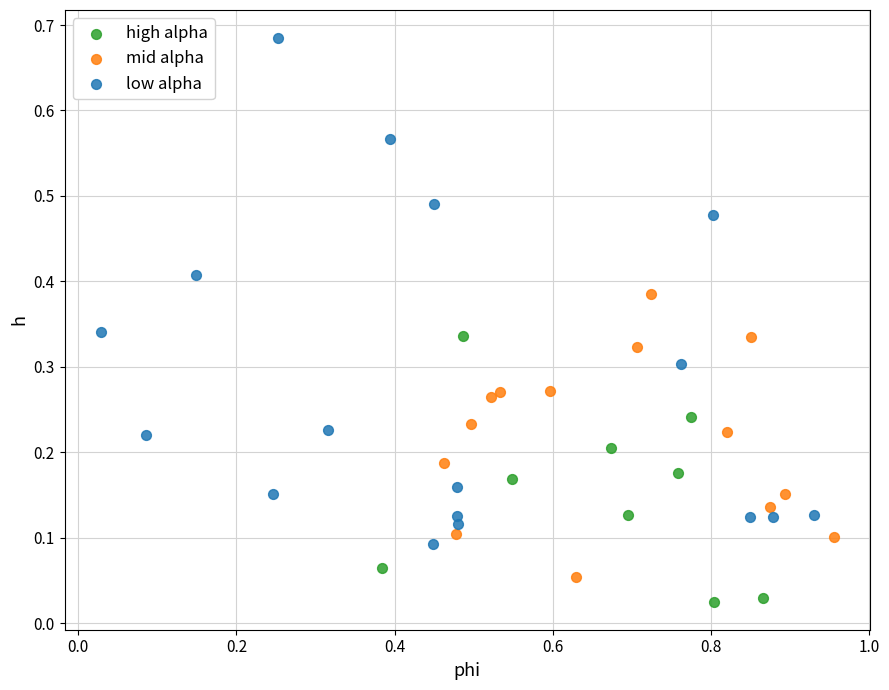

Which series has the largest Y range (max minus min)?

low alpha